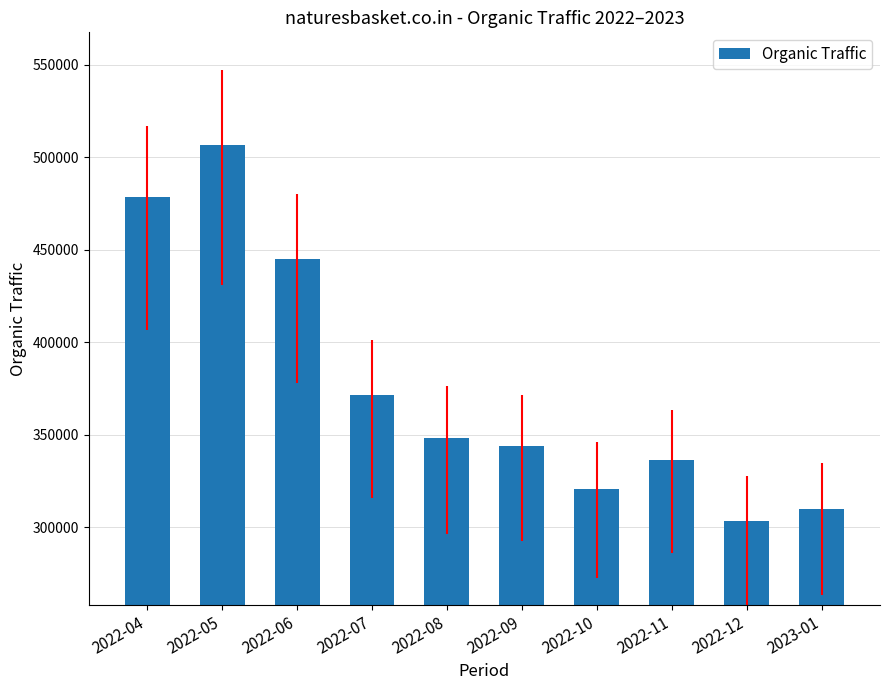

What is the label of the 4th bar from the left?

2022-07